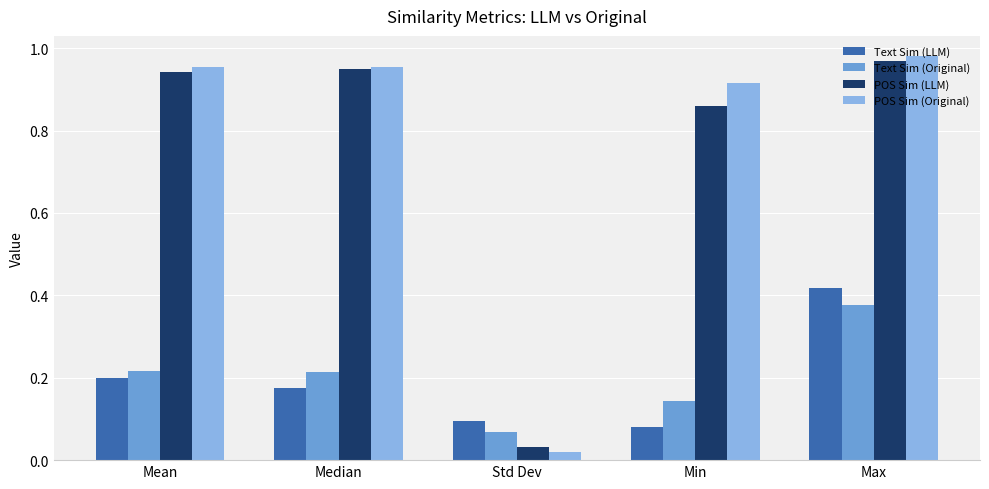

The value of Text Sim (Original) at Mean is 0.0. True or false?

False